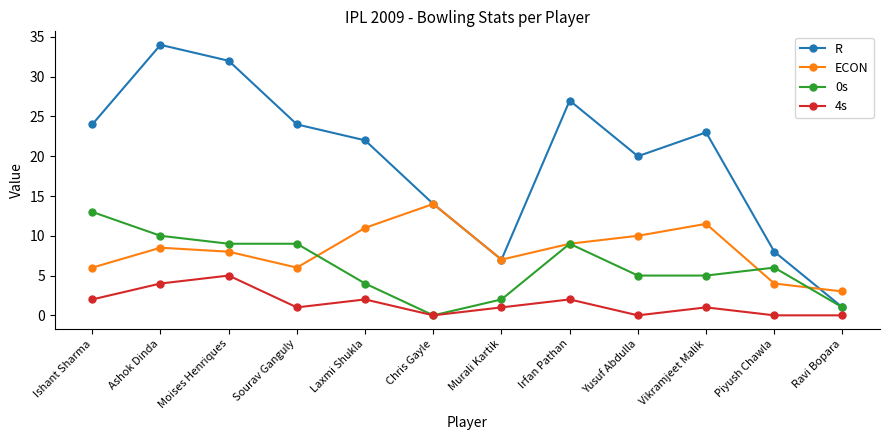

Is the value of R at Sourav Ganguly greater than the value of 4s at Ashok Dinda?

Yes